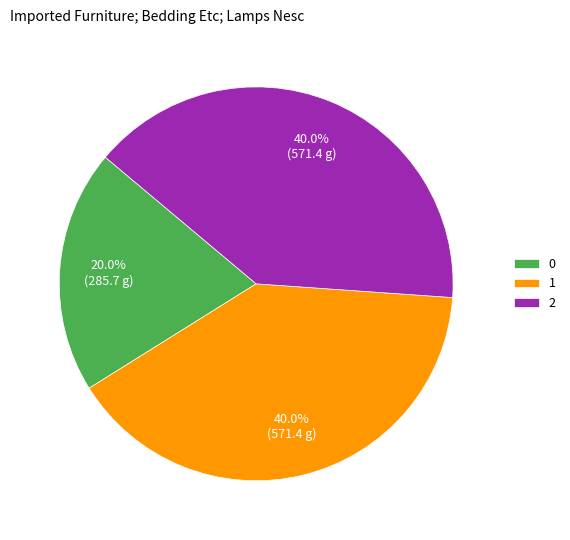

To the nearest percent, what is the average slice percentage?

33%